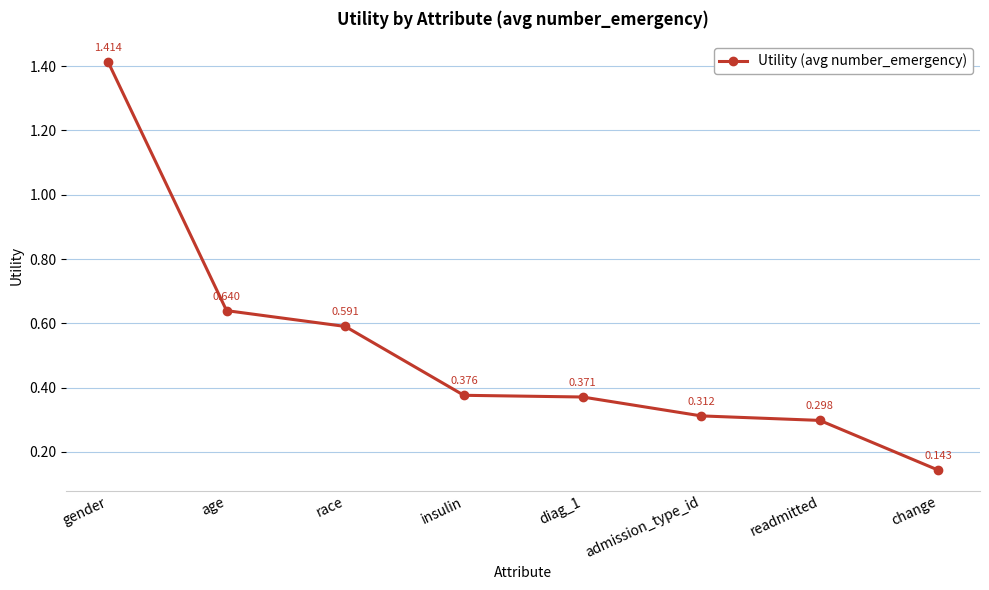

What is the label of the 8th point from the left?

change